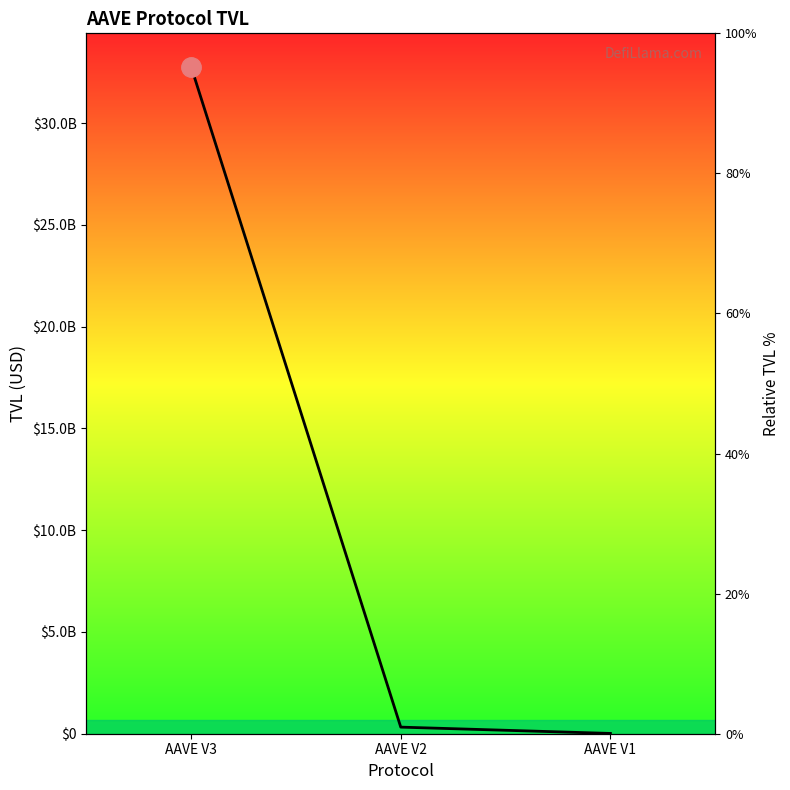

At which label is the value closest to 16390946595?

AAVE V2